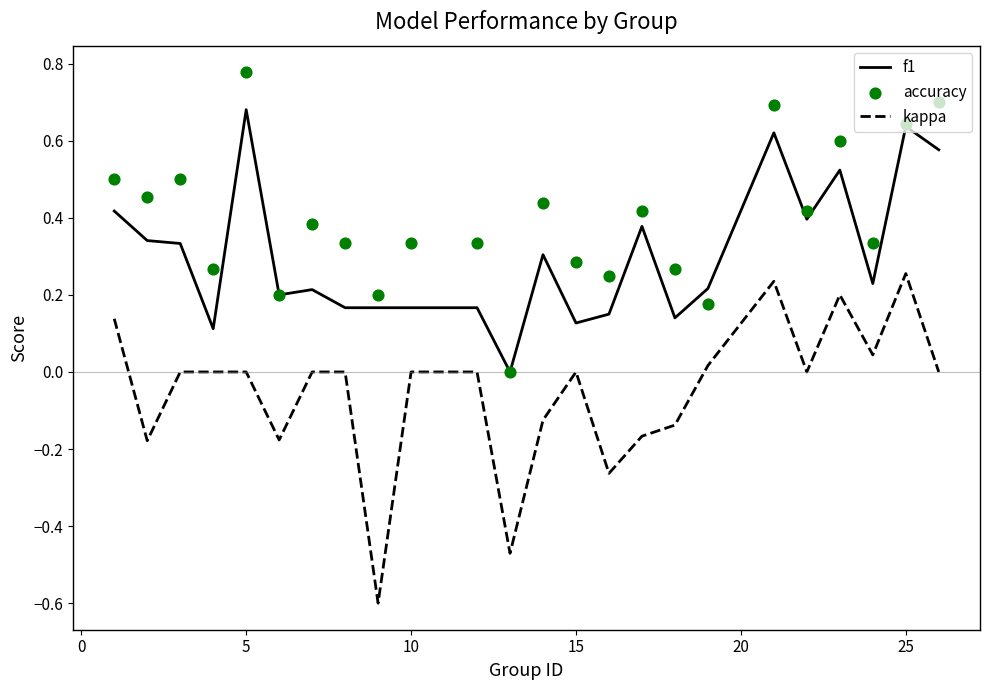

Which series reaches the minimum Y coordinate?

kappa